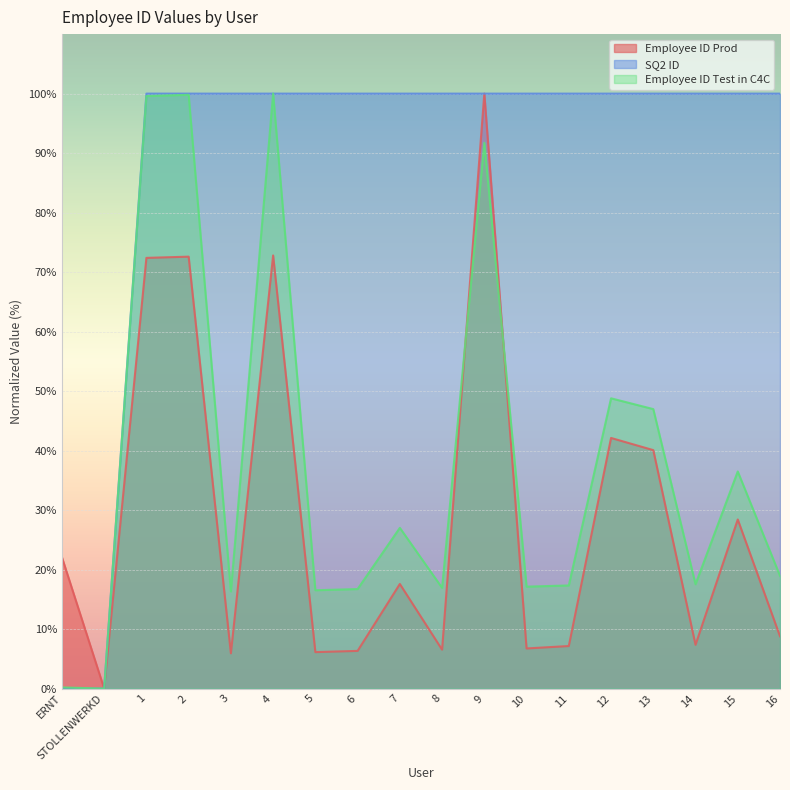

At how many categories does at least one series exceed 12?

17